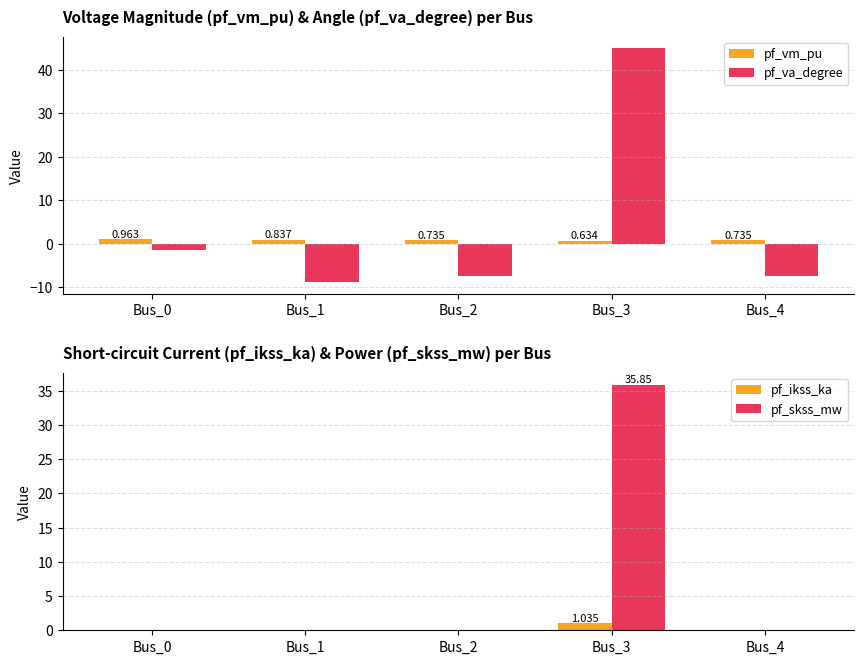

Between Bus_4 and Bus_0, which is larger?

Bus_0